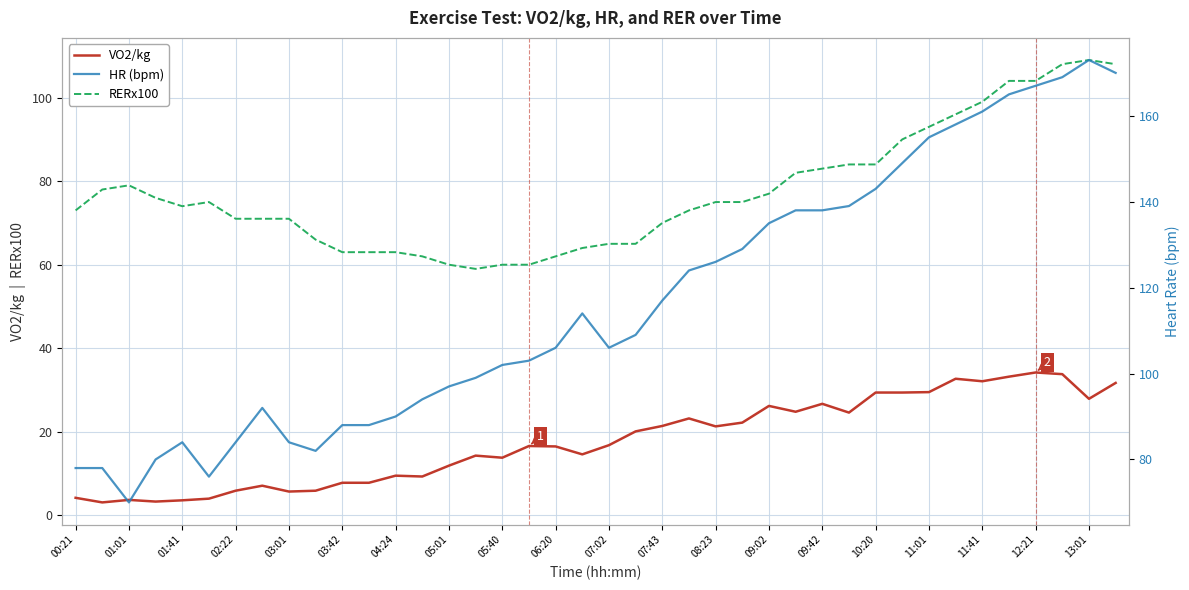

Reading left to right, transcribe all the data shown in this chart.

VO2/kg: 4.2	3.1	3.7	3.3	3.6	4.0	5.9	7.1	5.7	5.9	7.8	7.8	9.5	9.3	11.9	14.3	13.8	16.6	16.5	14.6	16.8	20.1	21.4	23.2	21.3	22.2	26.2	24.8	26.7	24.6	29.4	29.4	29.5	32.7	32.1	33.2	34.2	33.8	27.9	31.7
RERx100: 73.0	78.0	79.0	76.0	74.0	75.0	71.0	71.0	71.0	66.0	63.0	63.0	63.0	62.0	60.0	59.0	60.0	60.0	62.0	64.0	65.0	65.0	70.0	73.0	75.0	75.0	77.0	82.0	83.0	84.0	84.0	90.0	93.0	96.0	99.0	104.0	104.0	108.0	109.0	108.0
HR (bpm): 78.0	78.0	70.0	80.0	84.0	76.0	84.0	92.0	84.0	82.0	88.0	88.0	90.0	94.0	97.0	99.0	102.0	103.0	106.0	114.0	106.0	109.0	117.0	124.0	126.0	129.0	135.0	138.0	138.0	139.0	143.0	149.0	155.0	158.0	161.0	165.0	167.0	169.0	173.0	170.0